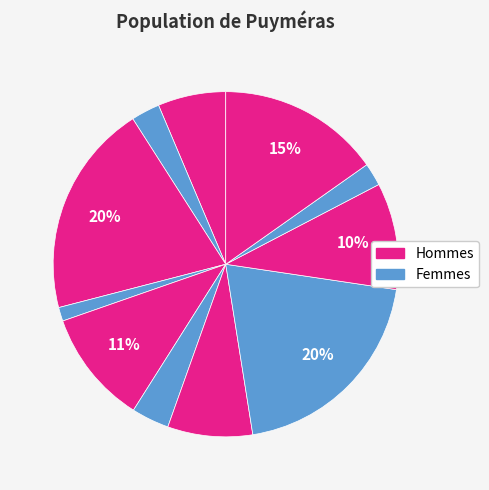

How many slices are in this pie chart?

11